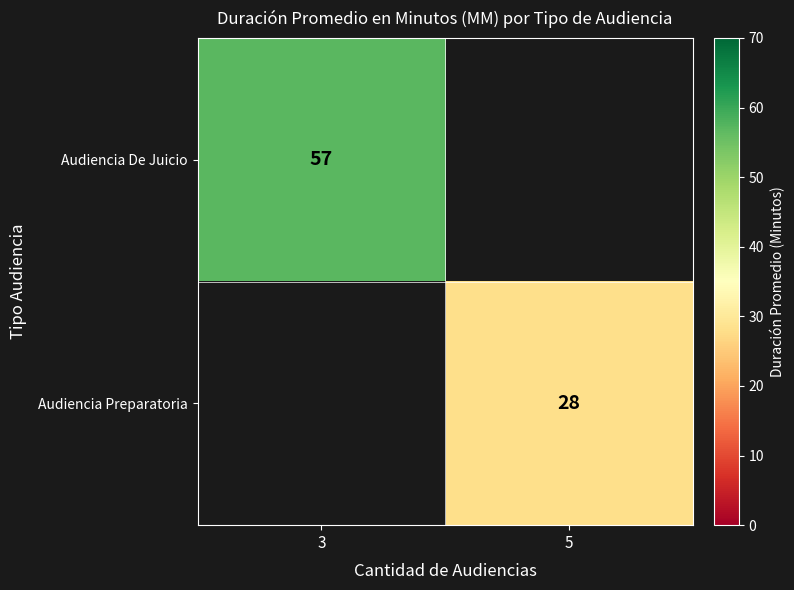

The Audiencia Preparatoria series shows 14.4 at 5. True or false?

False